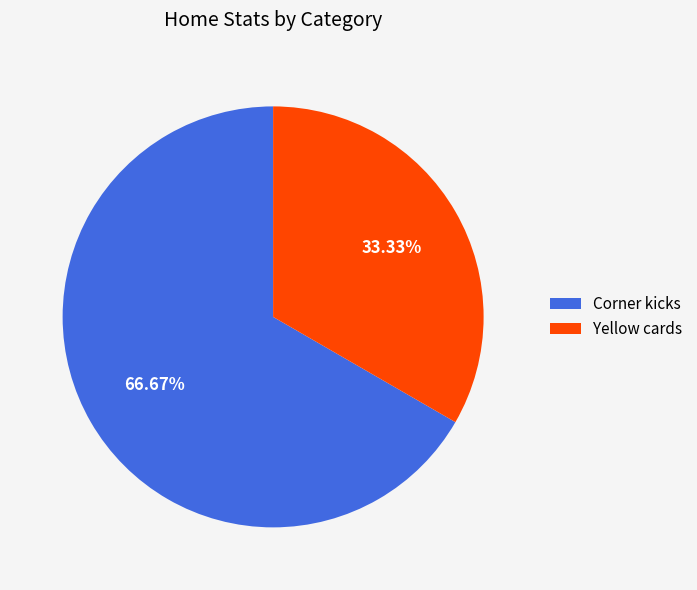

Is Corner kicks the majority of the pie?

Yes